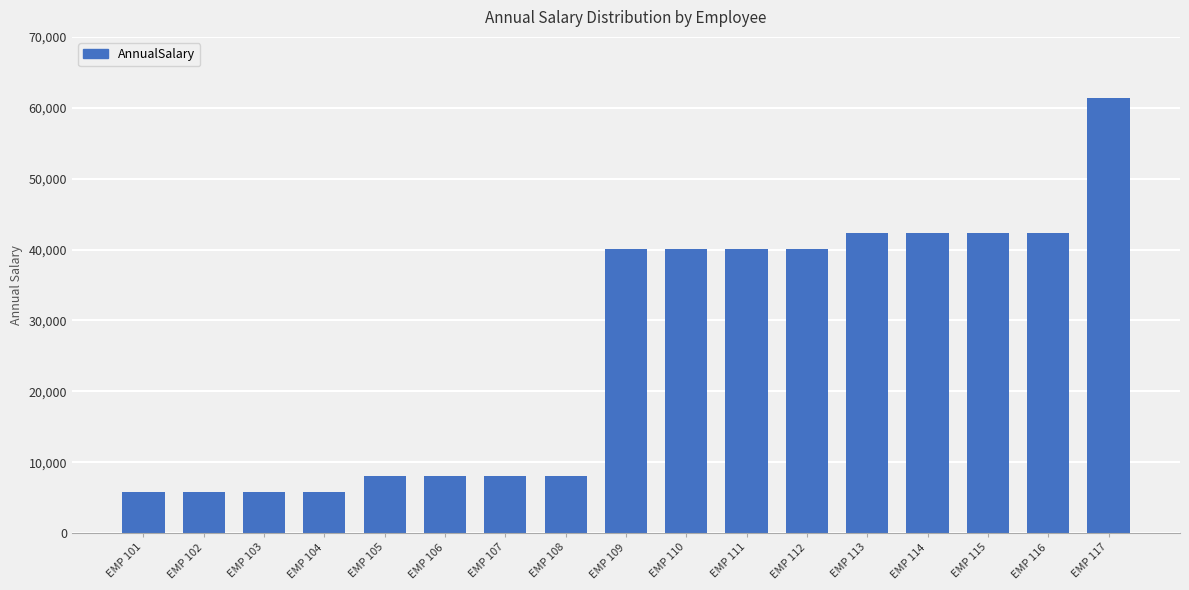

What is the value of the 5th bar from the left?

8075.1